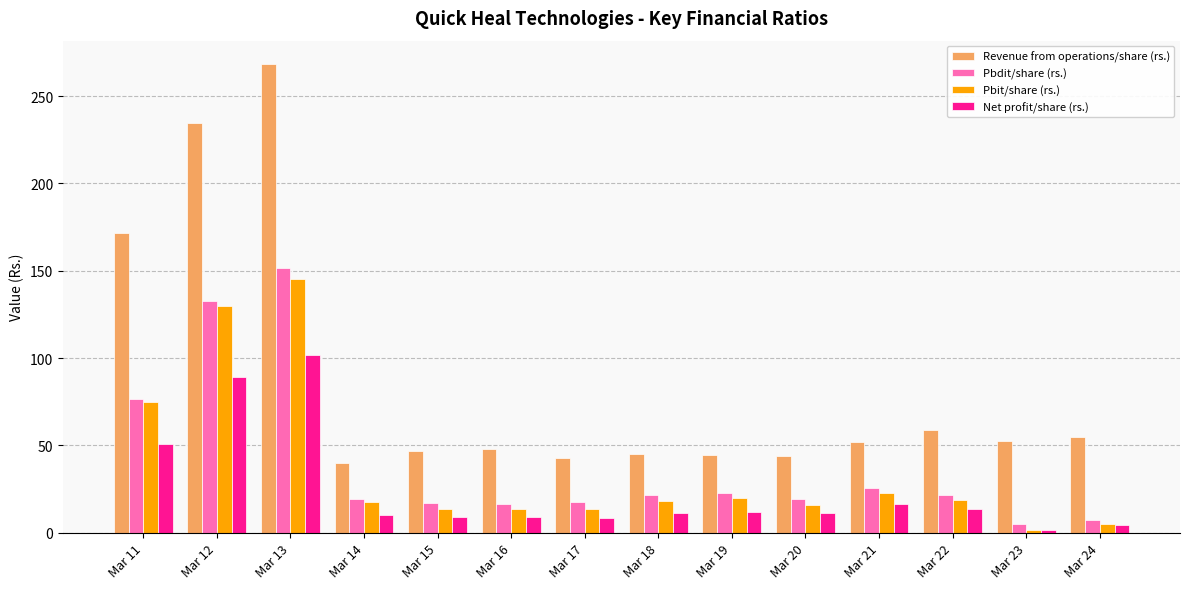

The Pbit/share (rs.) series shows 1.7 at Mar 23. True or false?

True